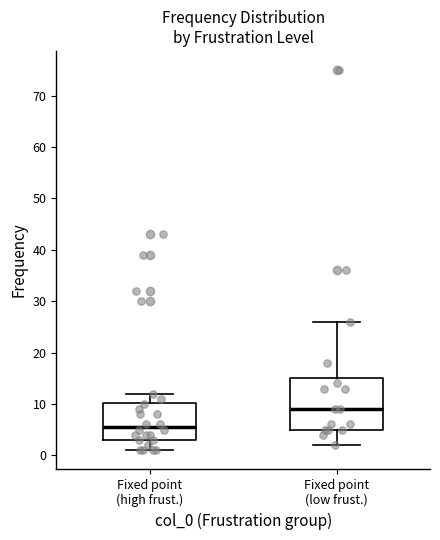

Reading left to right, transcribe this box plot: for each box, give where its median line is, the range the box spans, and where its two whiskers end, as read against the y-axis. The values are not printed on the chart, so give them approximately, as read against the axis.

Fixed point (high frust.): median 6, box 3 to 10, whiskers 1 to 12
Fixed point (low frust.): median 9, box 5 to 15, whiskers 2 to 26